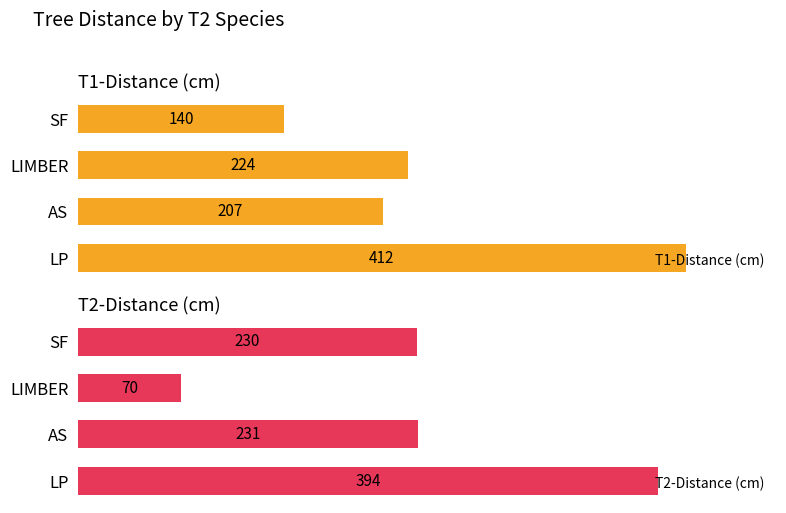

How many series are shown in this chart?

2